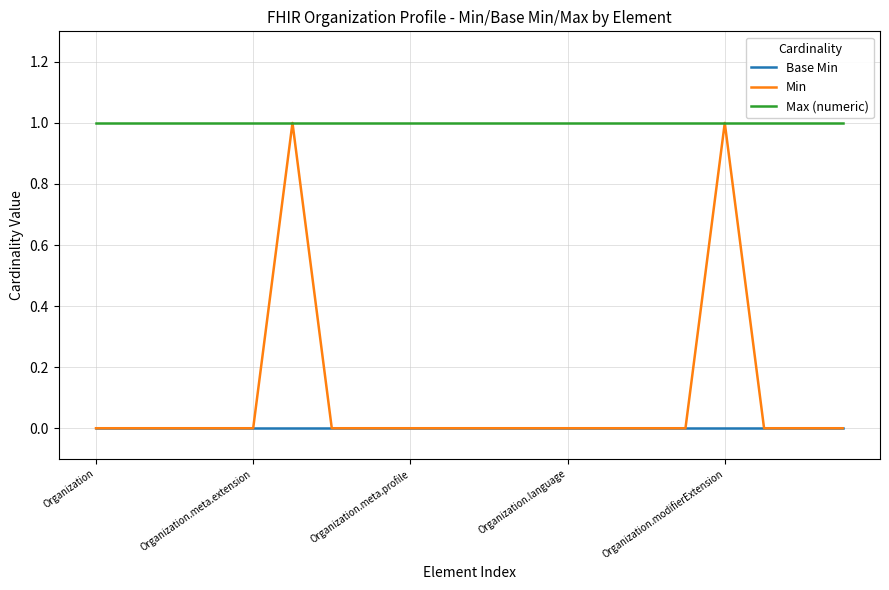

Which series has the widest spread of values?

Min